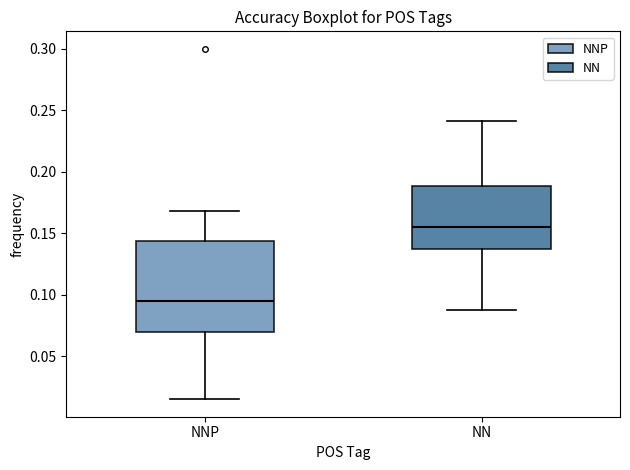

Reading left to right, read every box against the y-axis: the position of its median line, the range the box covers, and the ends of its whiskers. The values are not printed on the chart, so give them approximately, as read against the axis.

NNP: median 0.095, box 0.070 to 0.145, whiskers 0.015 to 0.170
NN: median 0.155, box 0.140 to 0.190, whiskers 0.090 to 0.240